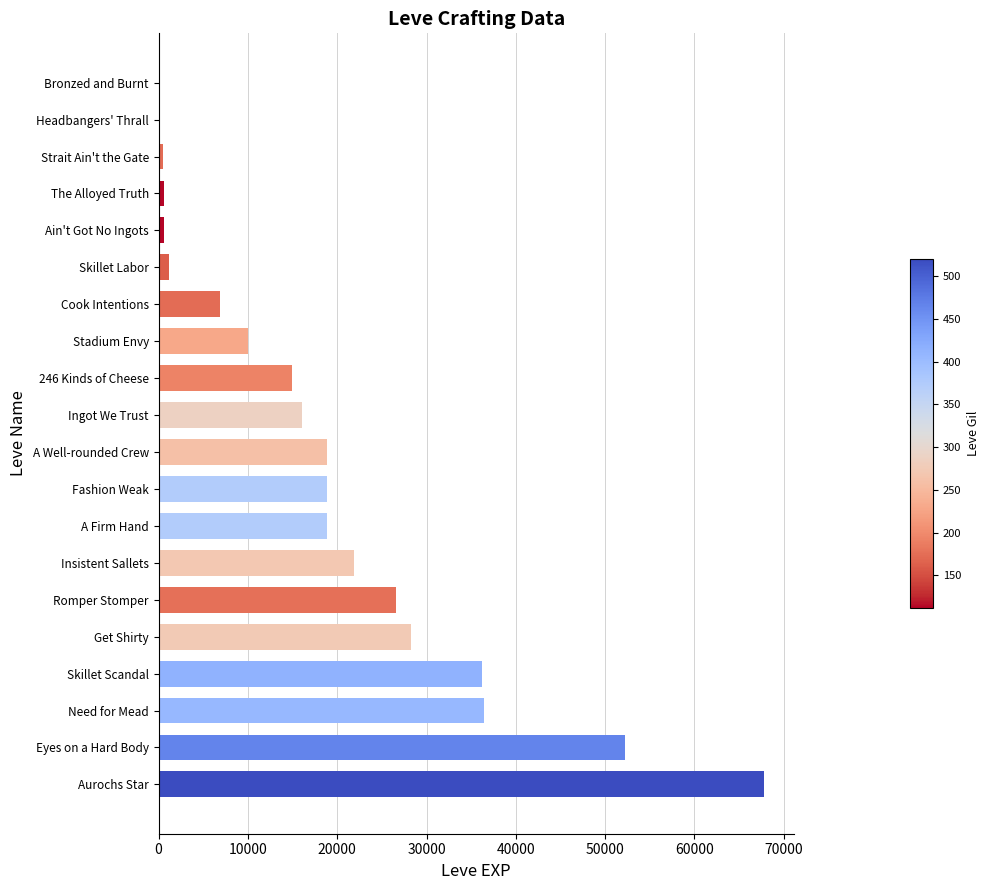

Approximately how many times larger is the value at A Well-rounded Crew compared to Insistent Sallets?

0.9